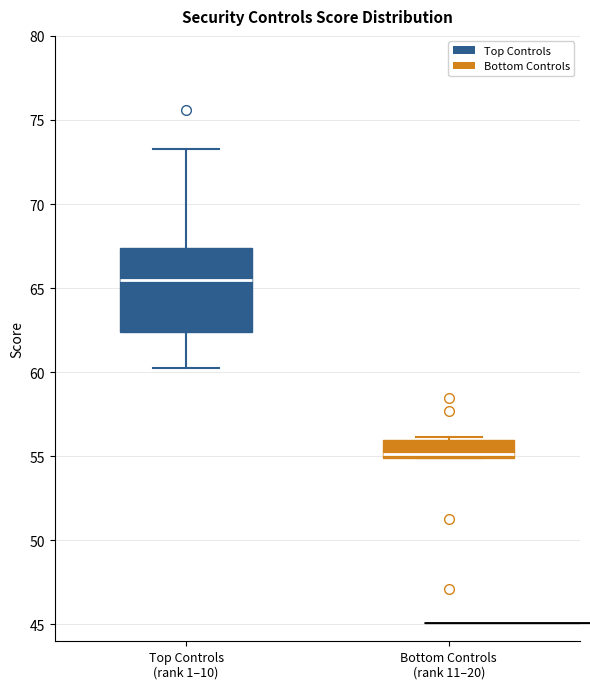

Which box is the tallest, from its lower edge to its upper edge?

Top Controls (rank 1–10)